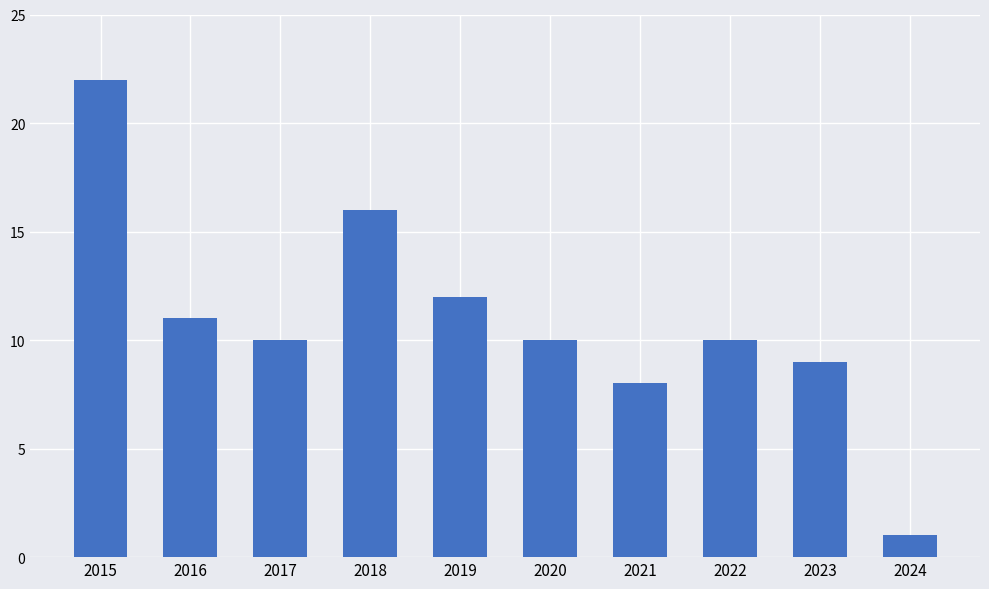

What is the average value?

11